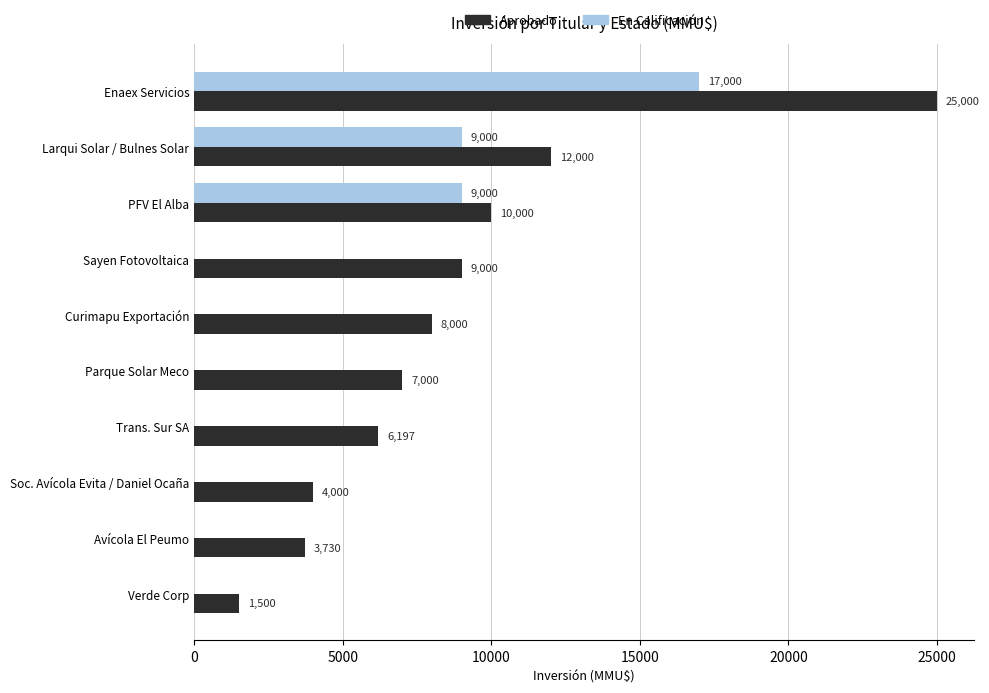

What is the average value of the En Calificación series?

3500